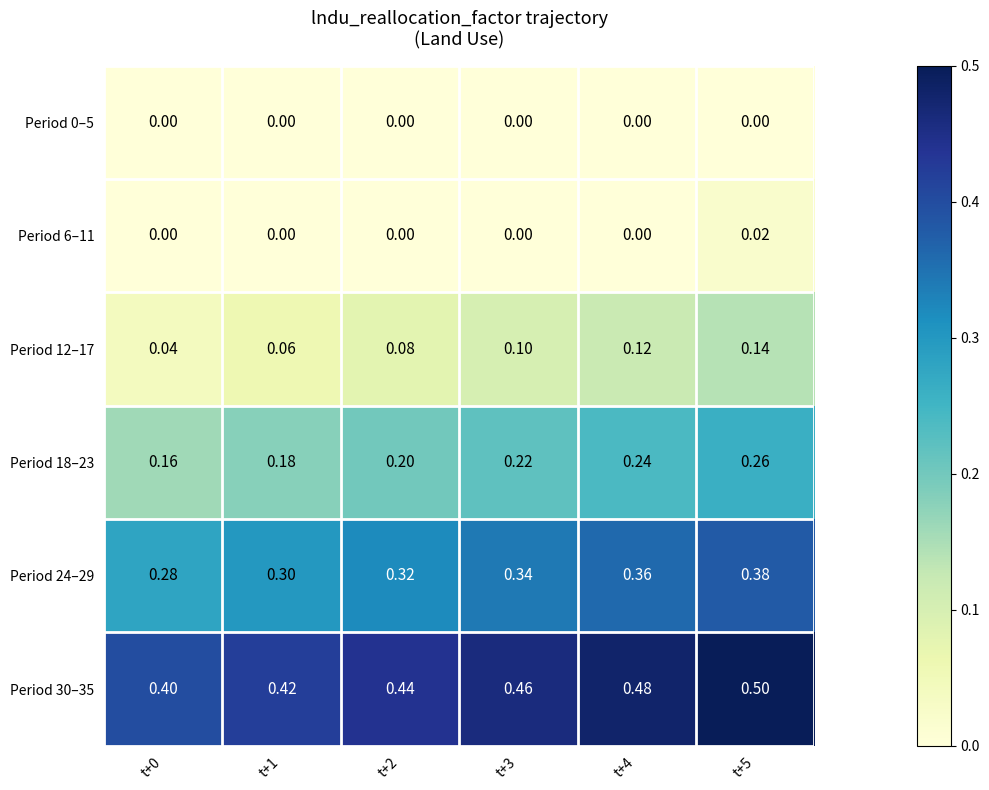

Is the value of Period 30–35 at t+0 greater than the value of Period 6–11 at t+4?

Yes